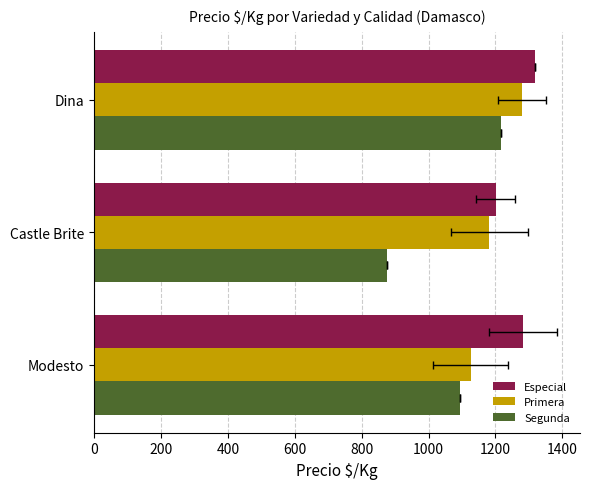

What is the difference between the maximum and minimum values in the Especial series?

118